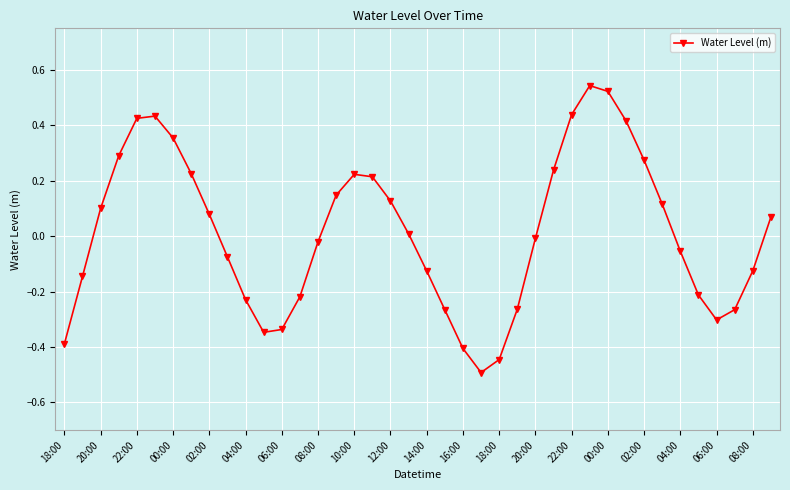

What is the minimum value shown in the chart?

-0.5